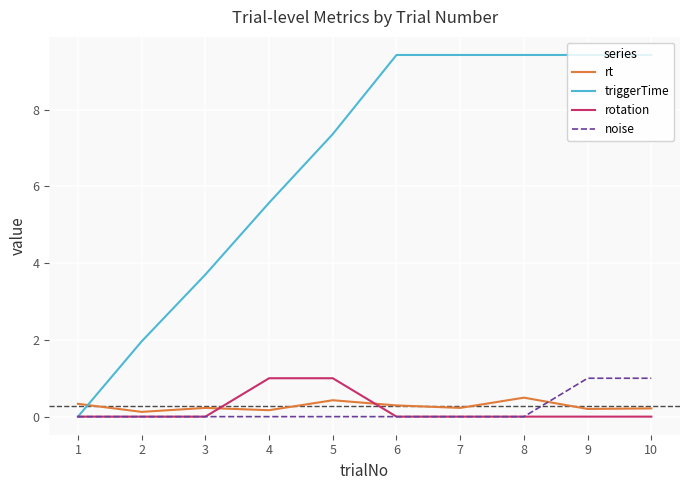

How many values in the triggerTime series exceed 9?

5